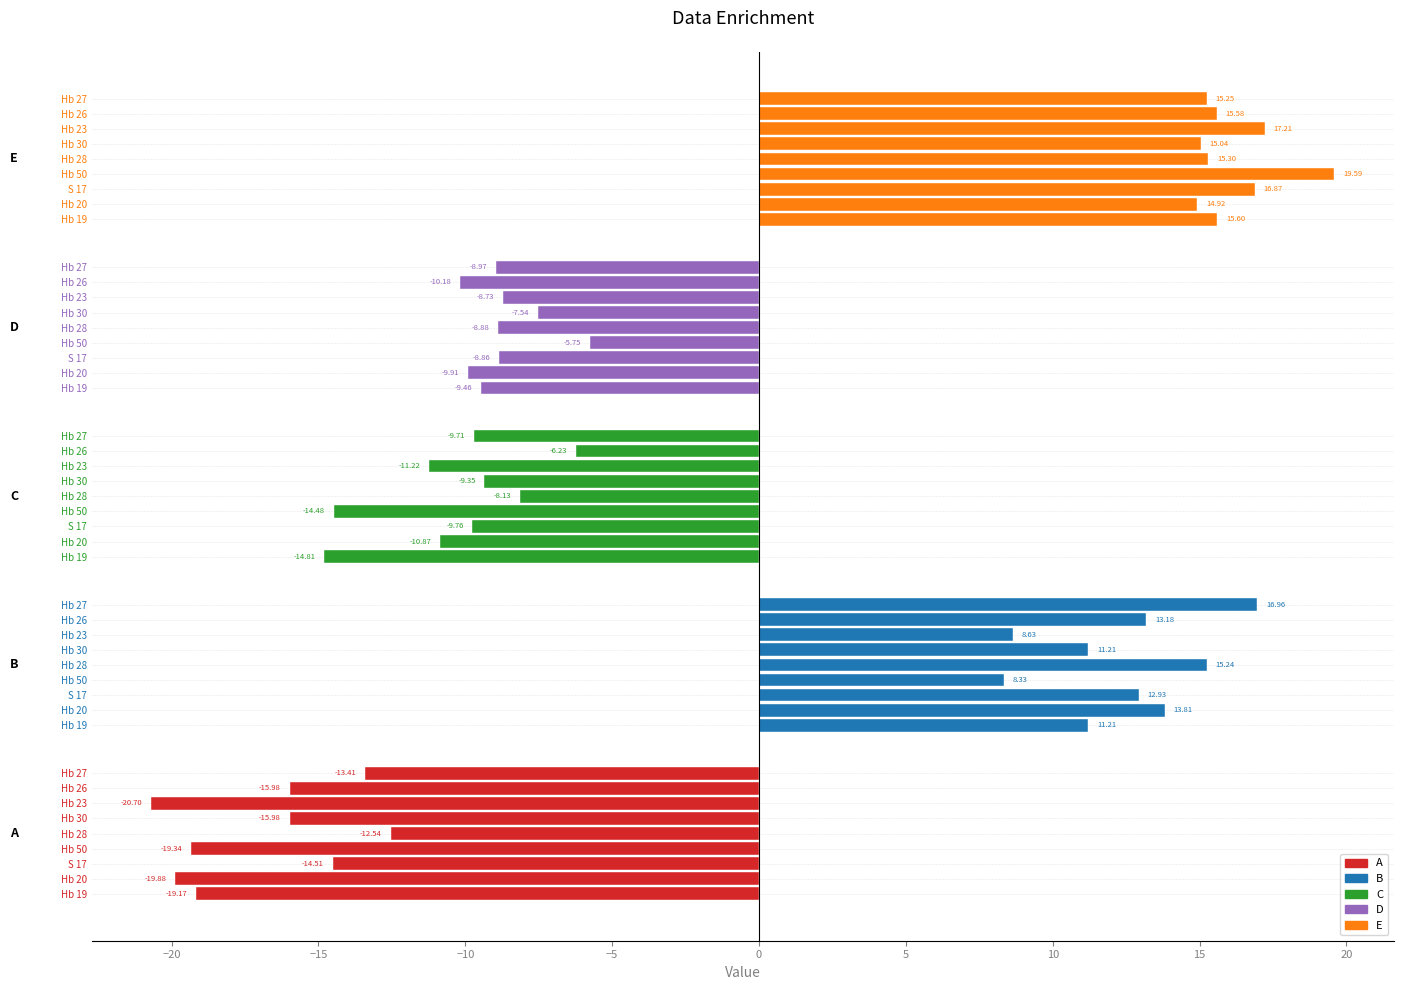

At which category is the sum across all series the highest?

Hb 28